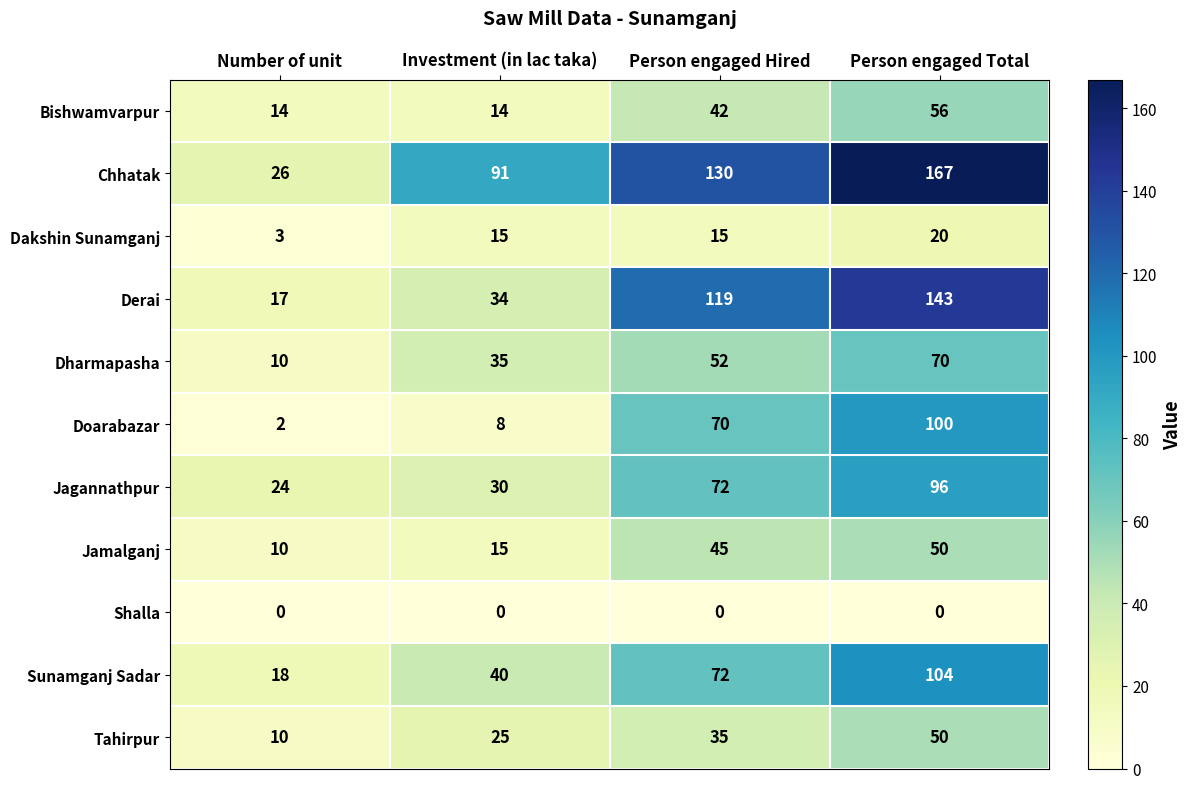

The value of Tahirpur at Person engaged Hired is 35. True or false?

True